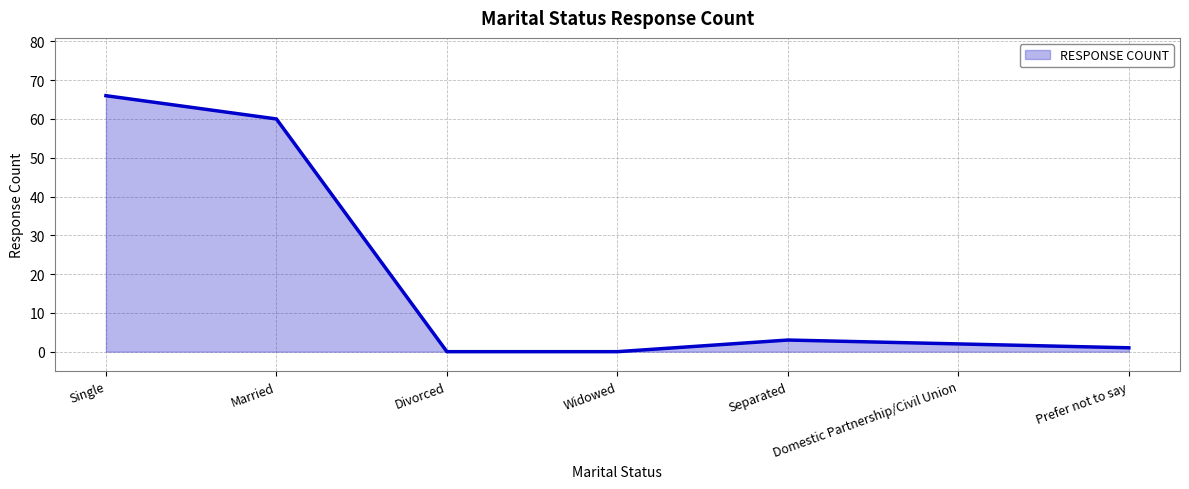

What is the ratio of the value at Single to the value at Prefer not to say?

66.0